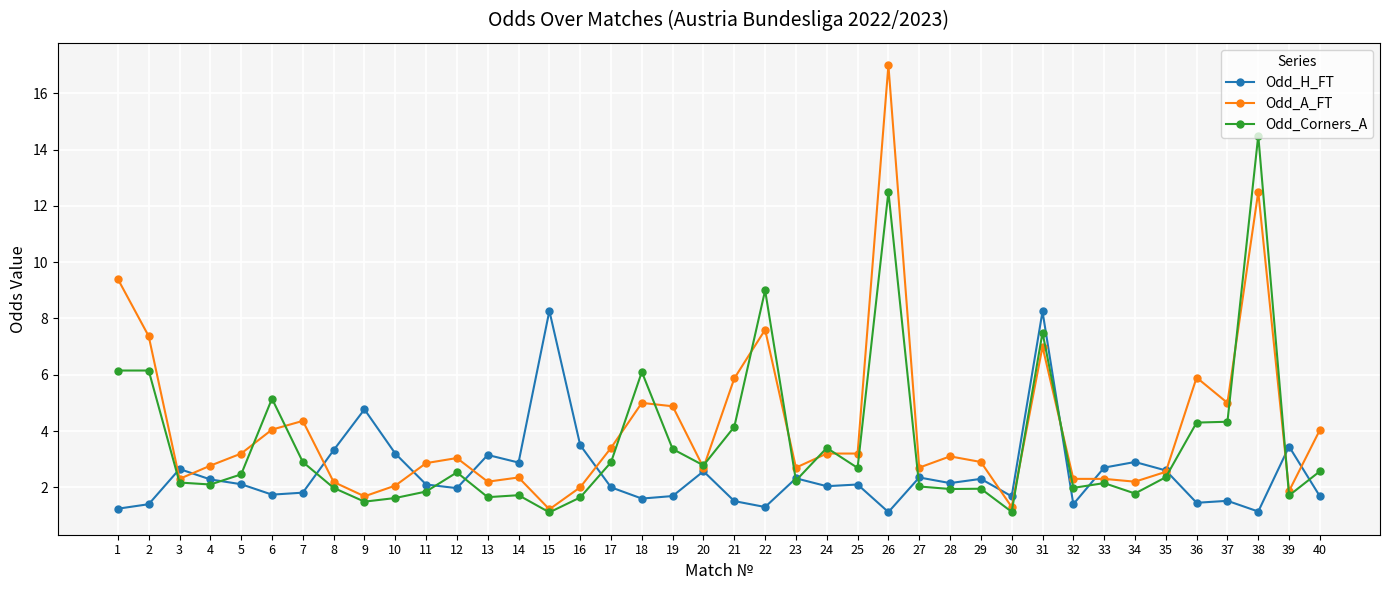

What is the greatest value displayed?

17.0